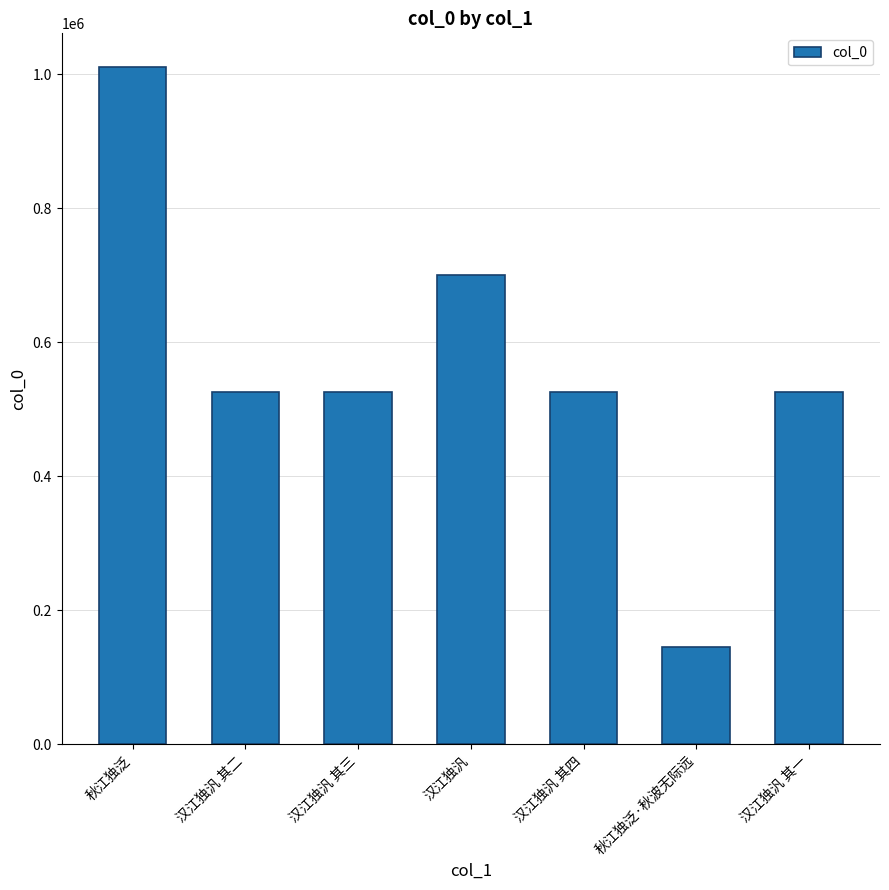

How many data points does each series have?

7